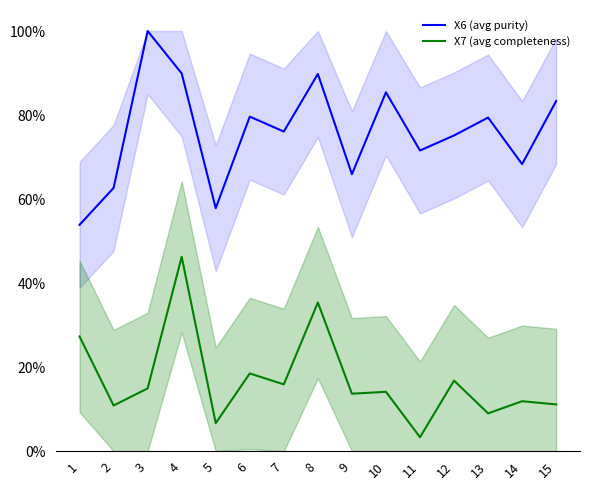

Reading right to left, what are all the values shown in this chart?

X6 (avg): 15=0.8	14=0.7	13=0.8	12=0.8	11=0.7	10=0.9	9=0.7	8=0.9	7=0.8	6=0.8	5=0.6	4=0.9	3=1.0	2=0.6	1=0.5
X7 (avg): 15=0.1	14=0.1	13=0.1	12=0.2	11=0.0	10=0.1	9=0.1	8=0.4	7=0.2	6=0.2	5=0.1	4=0.5	3=0.1	2=0.1	1=0.3